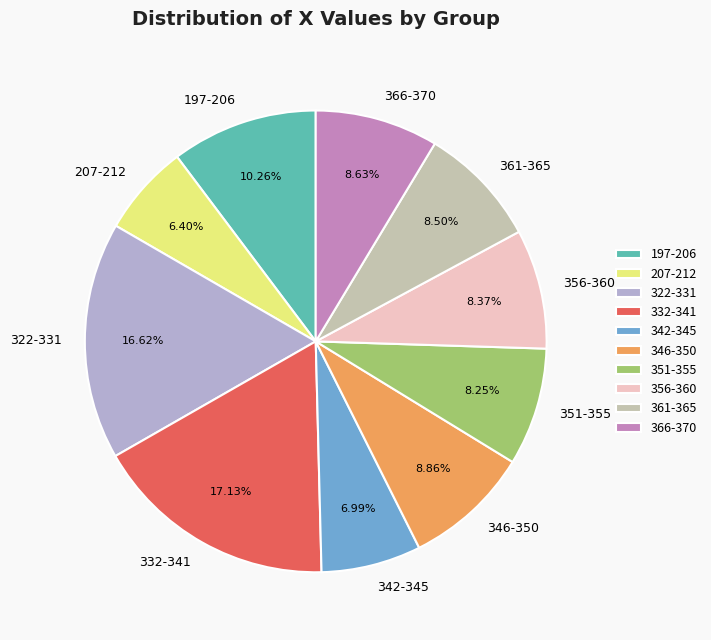

What is the largest slice in the pie chart?

332-341